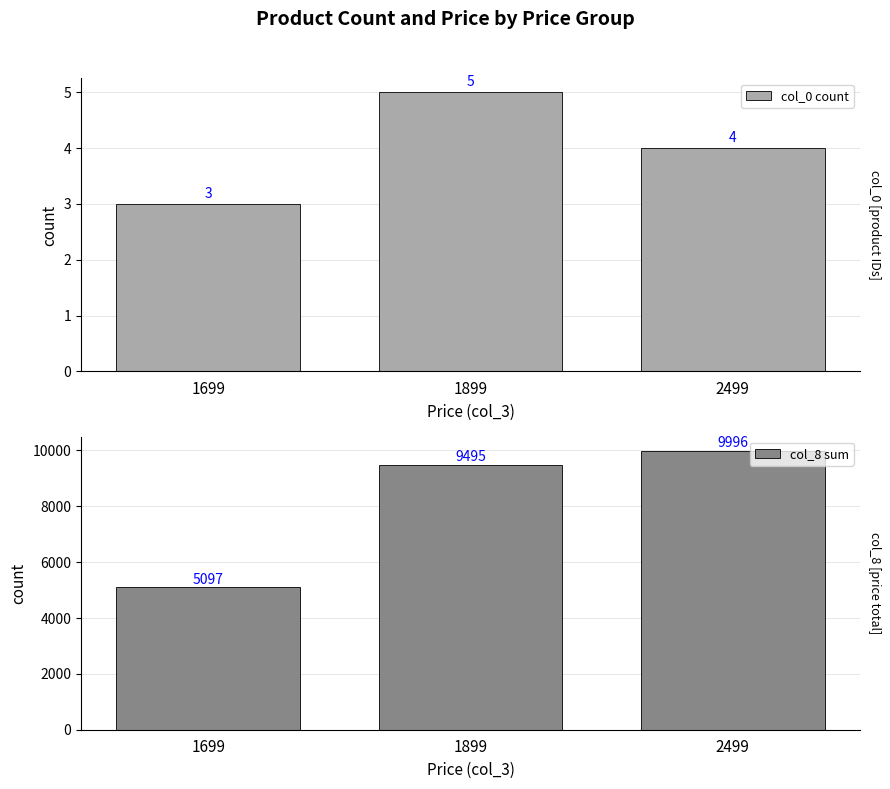

Is the value of col_0 count at 1899 greater than the value of col_8 sum at 2499?

No